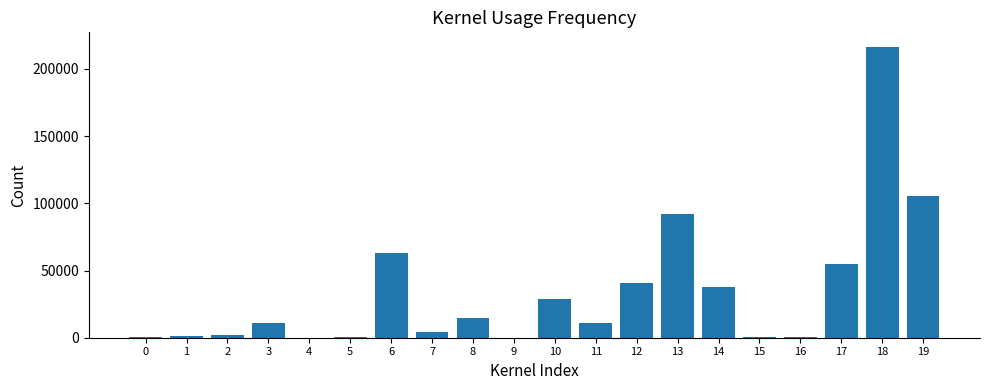

What is the sum of all values?

685156